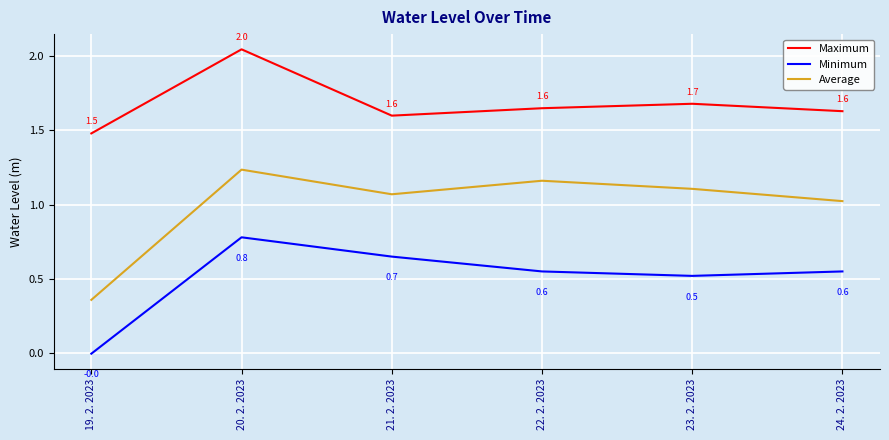

Is the value of Maximum at 21. 2. 2023 greater than the value of Average at 22. 2. 2023?

Yes